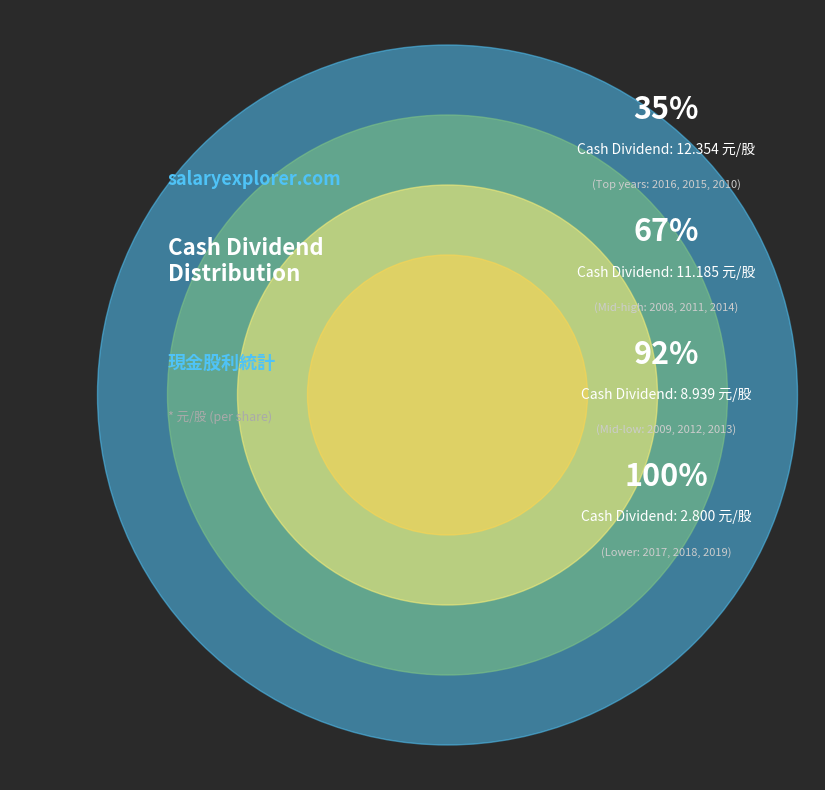

Which category has the smallest portion of the pie?

2019